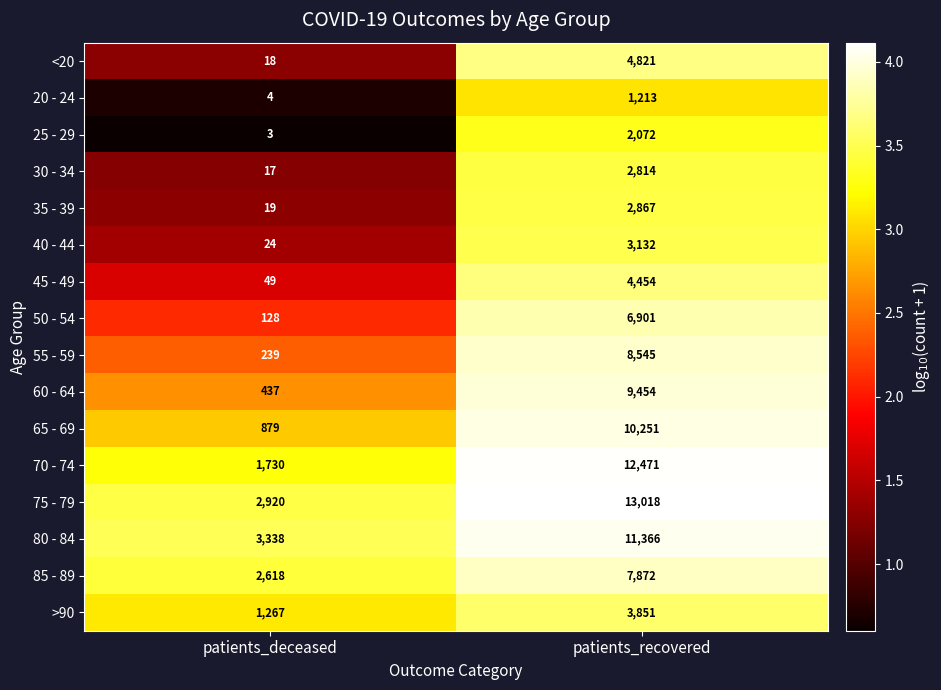

What is the average value of the 65 - 69 series?

5565